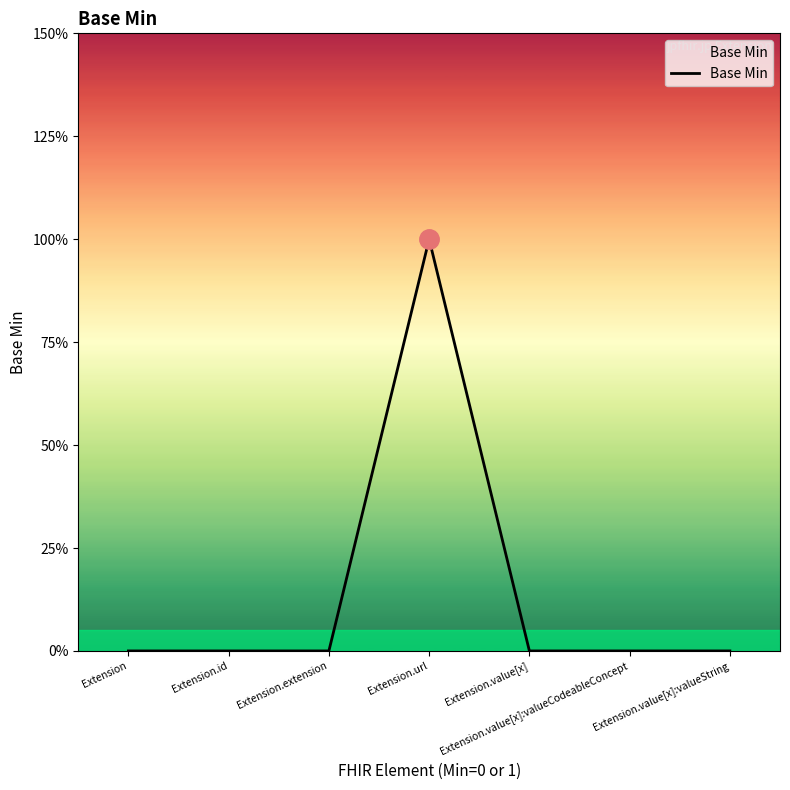

Does the chart have visible grid lines?

No